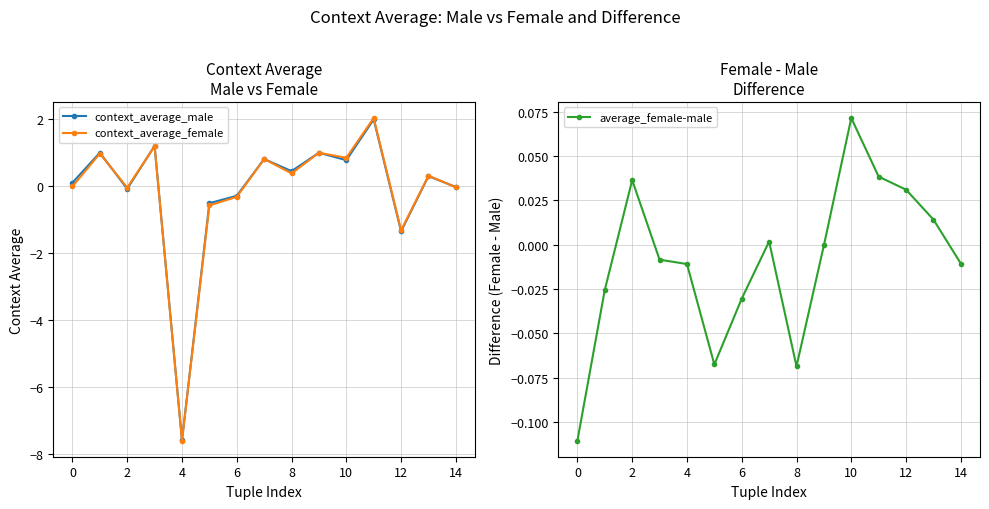

In context_average_male, how many points are higher than both neighbors (excluding endpoints)?

6